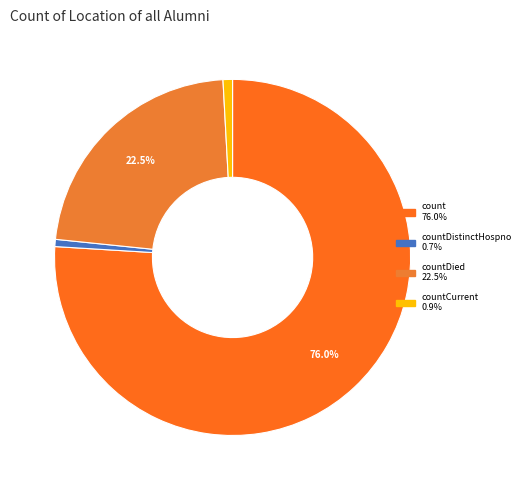

How many slices are in this pie chart?

4